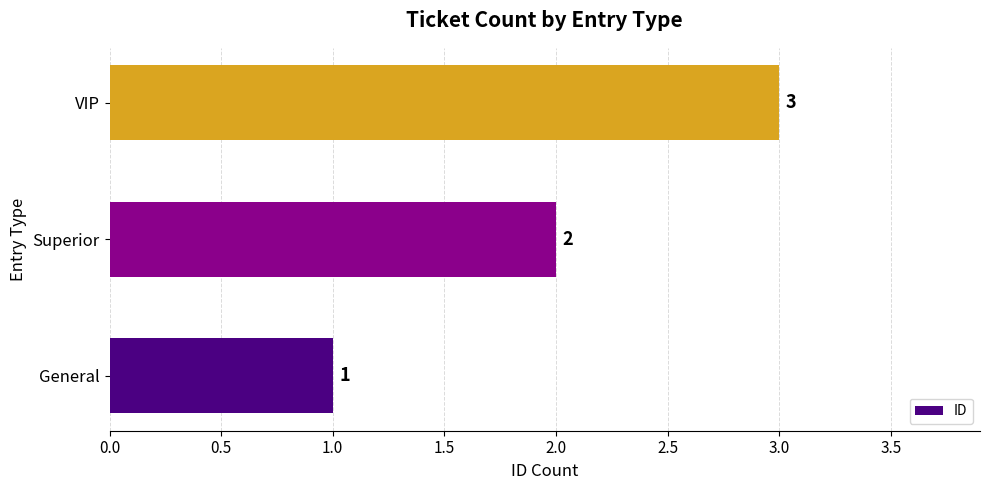

Where is the data nearest to the value 2?

Superior